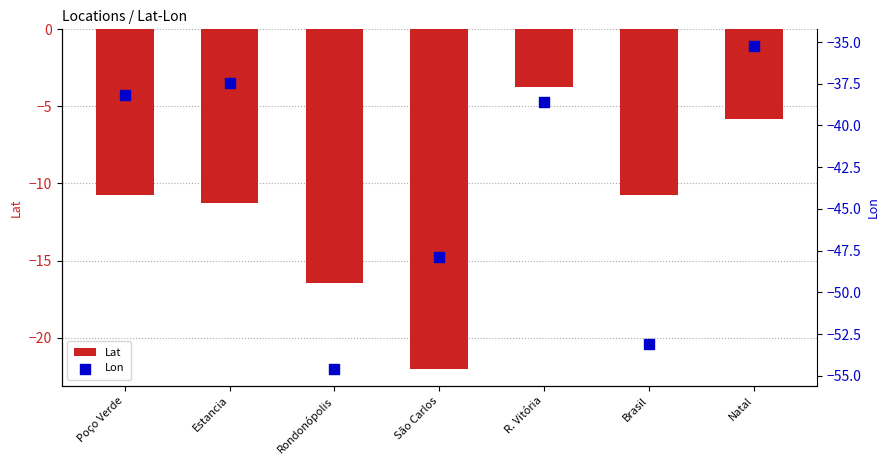

At how many categories does at least one series exceed -28?

7